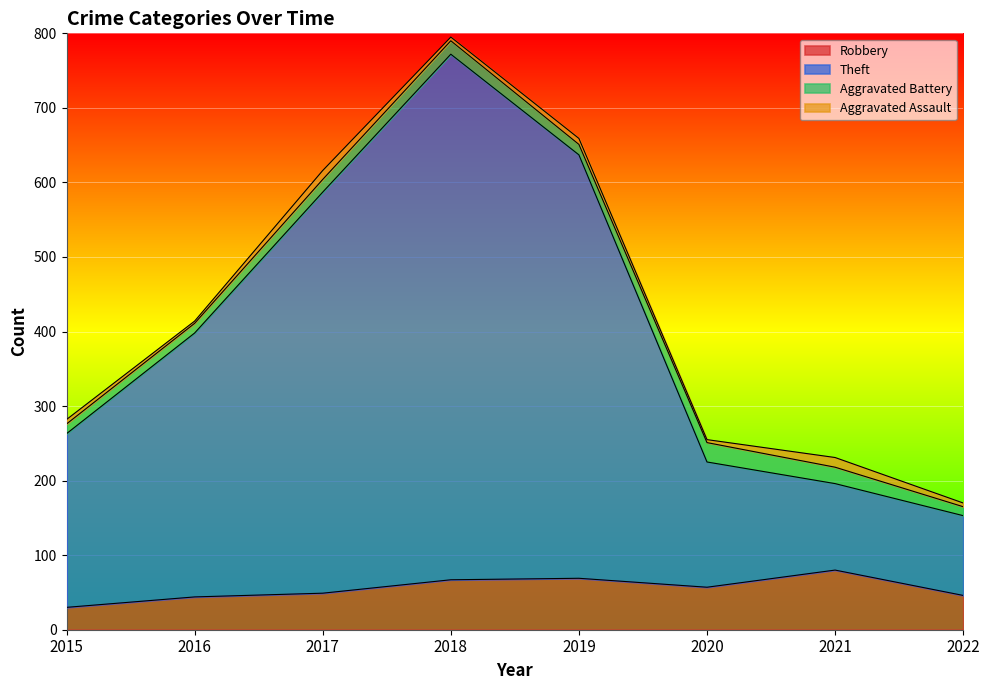

The Robbery series shows 15 at 2018. True or false?

False